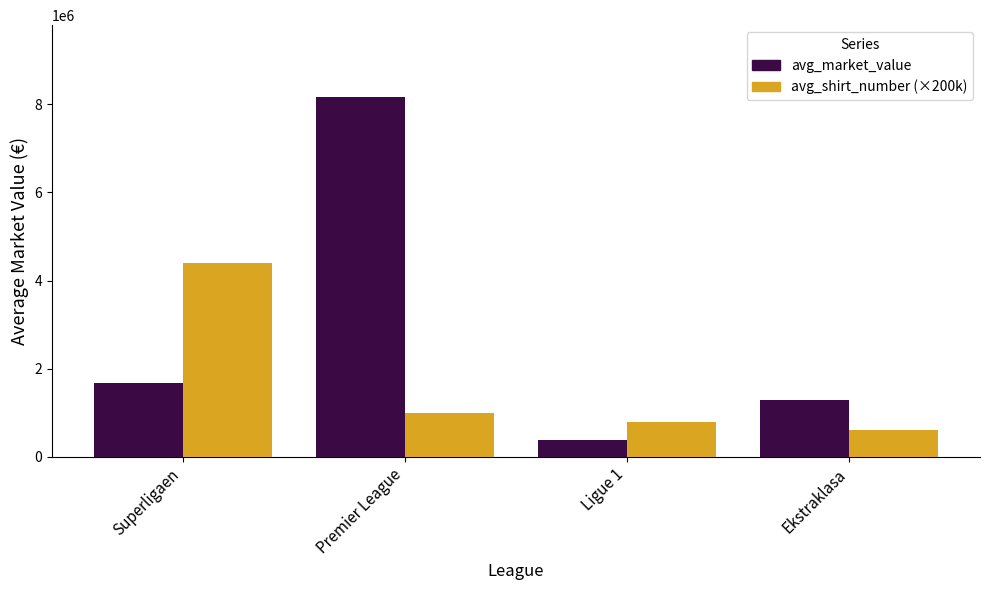

What is the total value across all series at Superligaen?

6085714.3